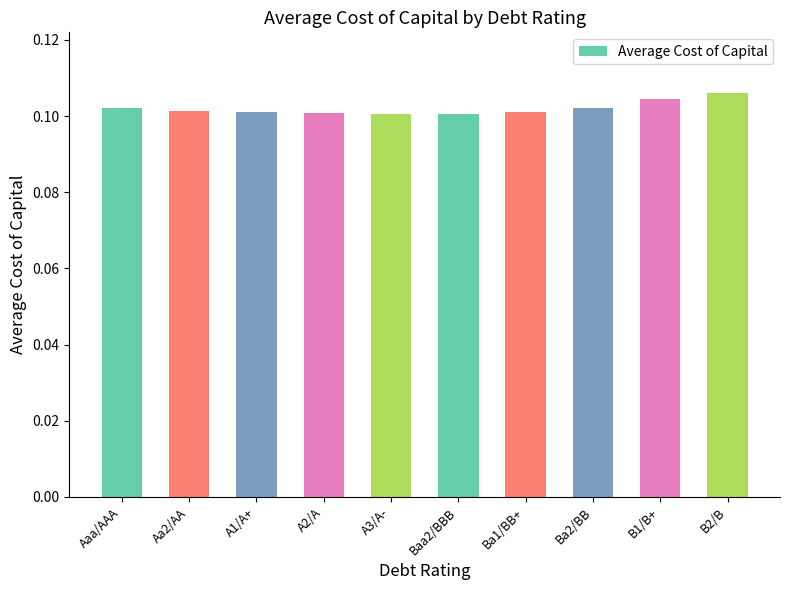

The chart shows a value of 0.1 at Aa2/AA. True or false?

True